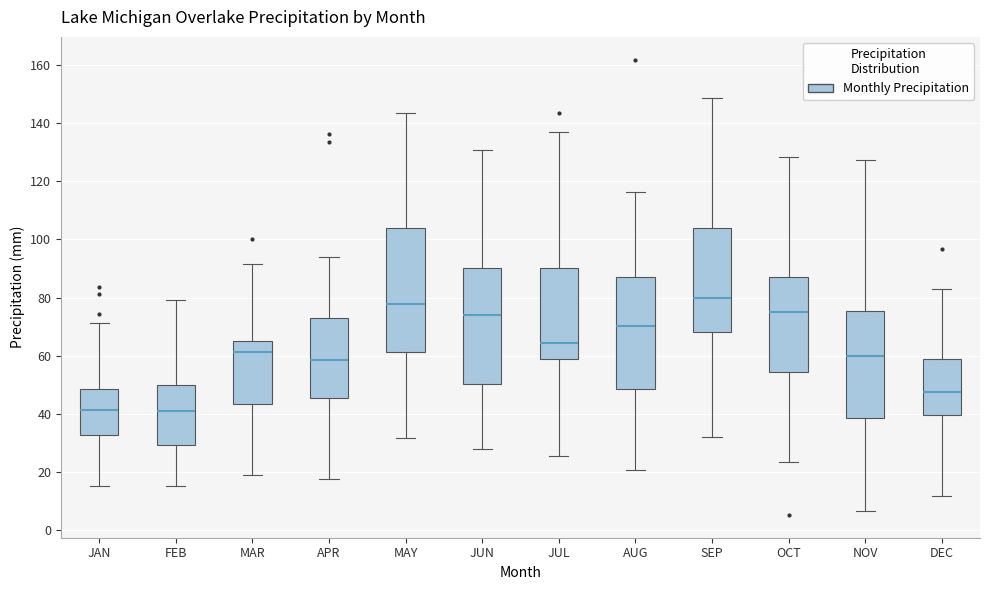

Where is the upper edge of the box for SEP on the y-axis? The values are not printed on the chart, so give them approximately, as read against the axis.

104